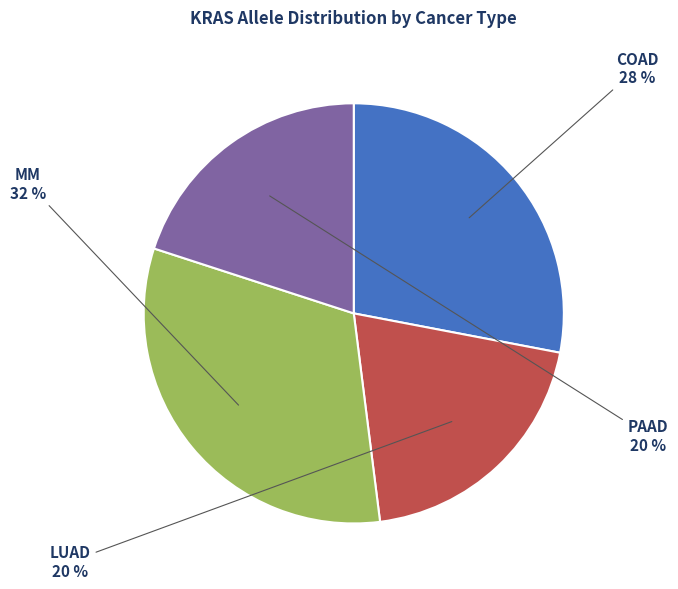

What percentage is the COAD slice, to the nearest percent?

28%